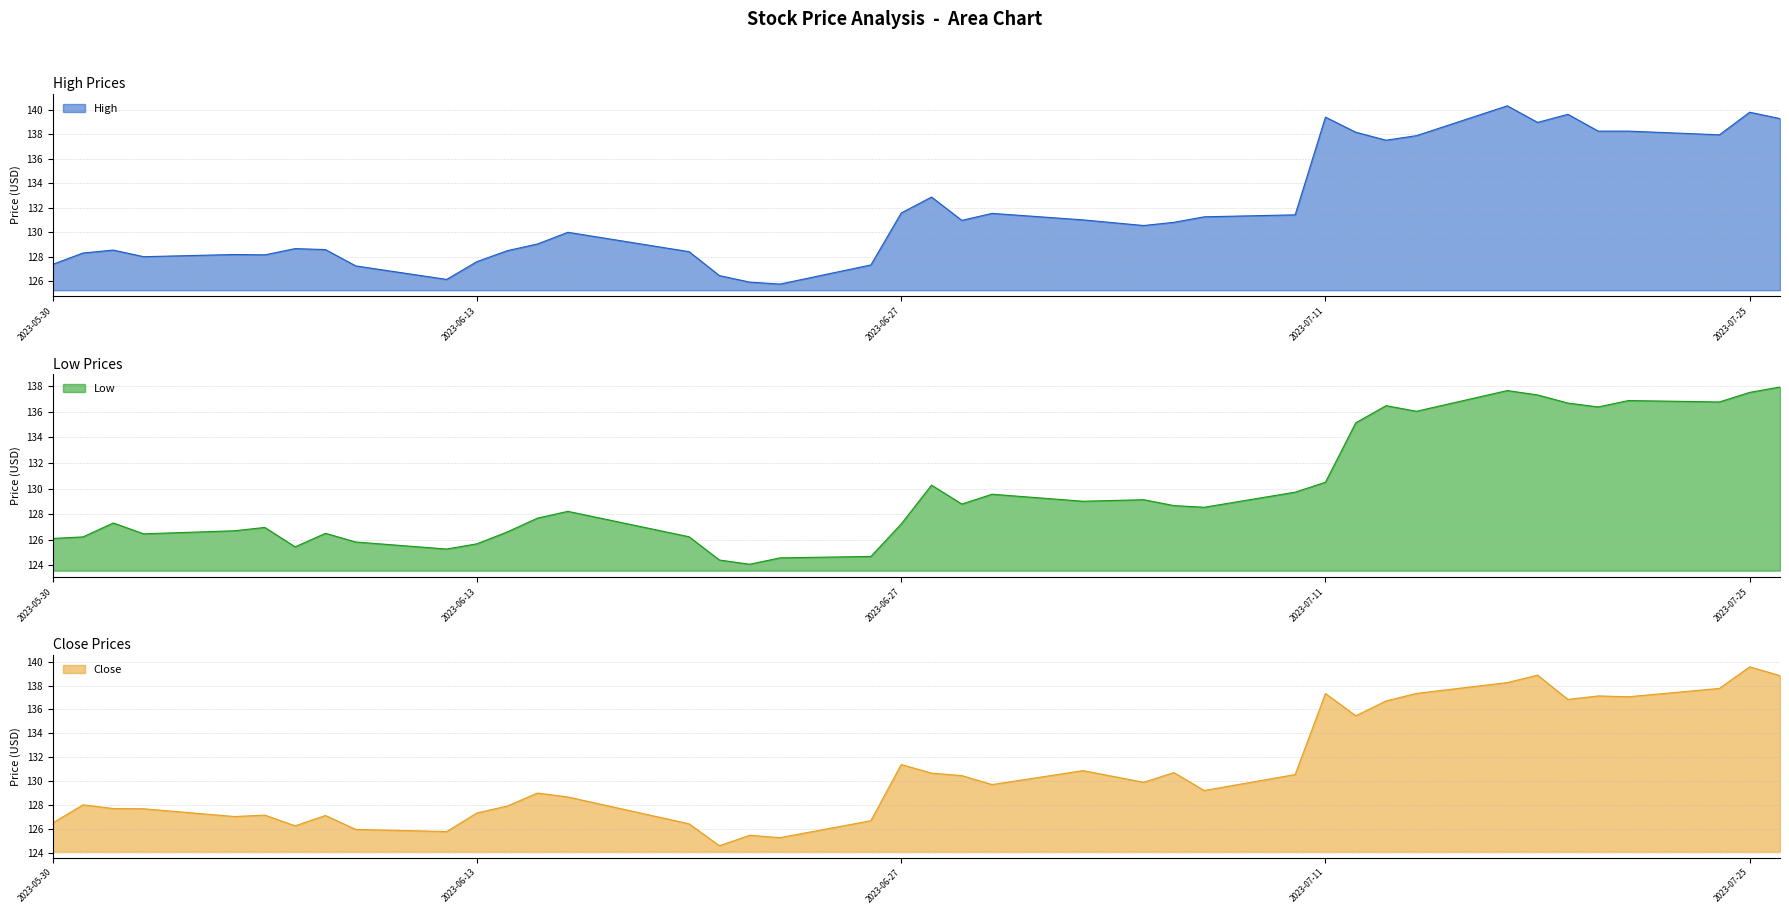

In High line, how many points are higher than both neighbors (excluding endpoints)?

10